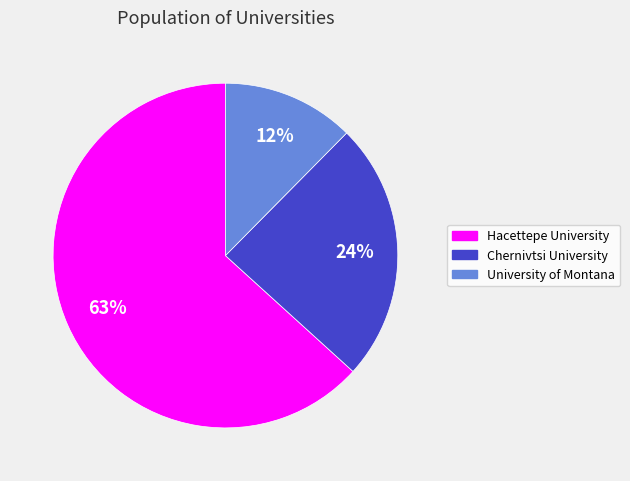

Count the number of slices in the pie.

3